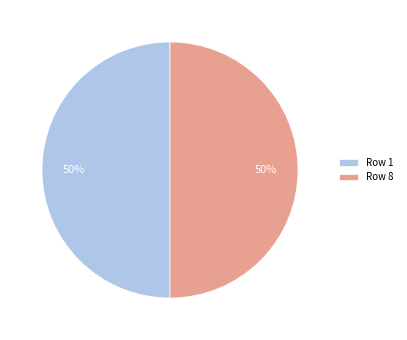

What is the ratio of the value at Row 8 to the value at Row 1?

1.0